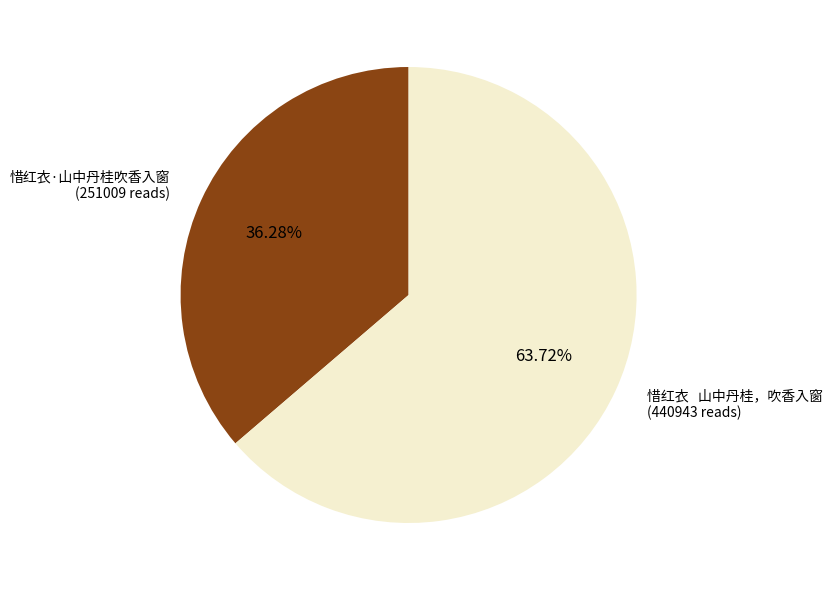

Is there a majority slice in this chart?

Yes